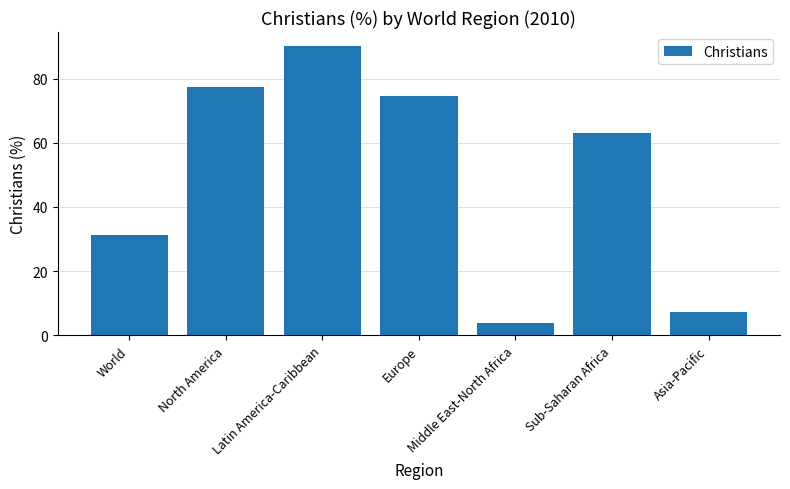

What position from the right is Asia-Pacific?

1